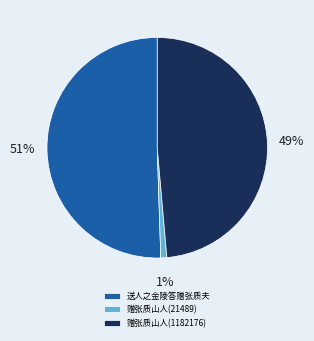

Is it true that 赠张质山人(21489) is 11% of the pie?

False